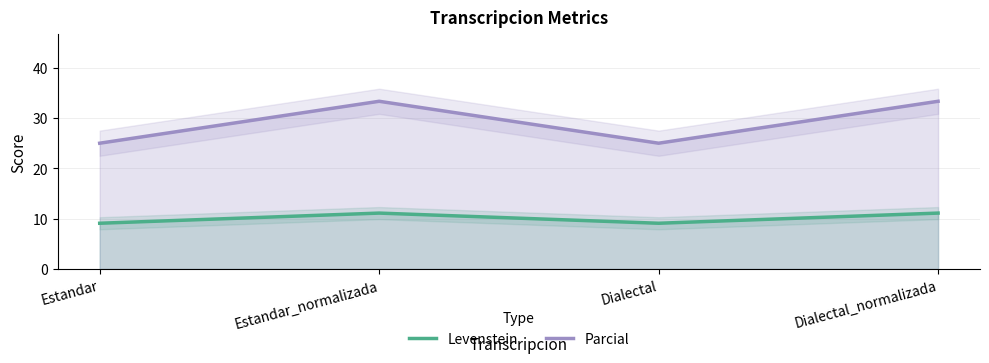

What are all the series names shown in the legend?

Levenstein, Parcial